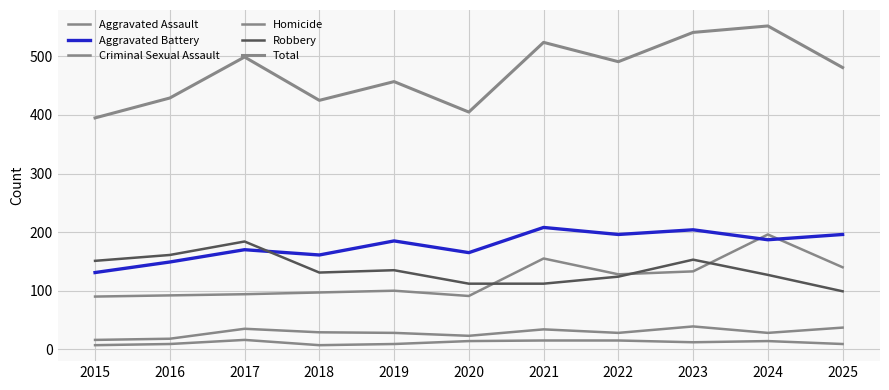

True or false: Aggravated Battery and Total cross at least once.

False